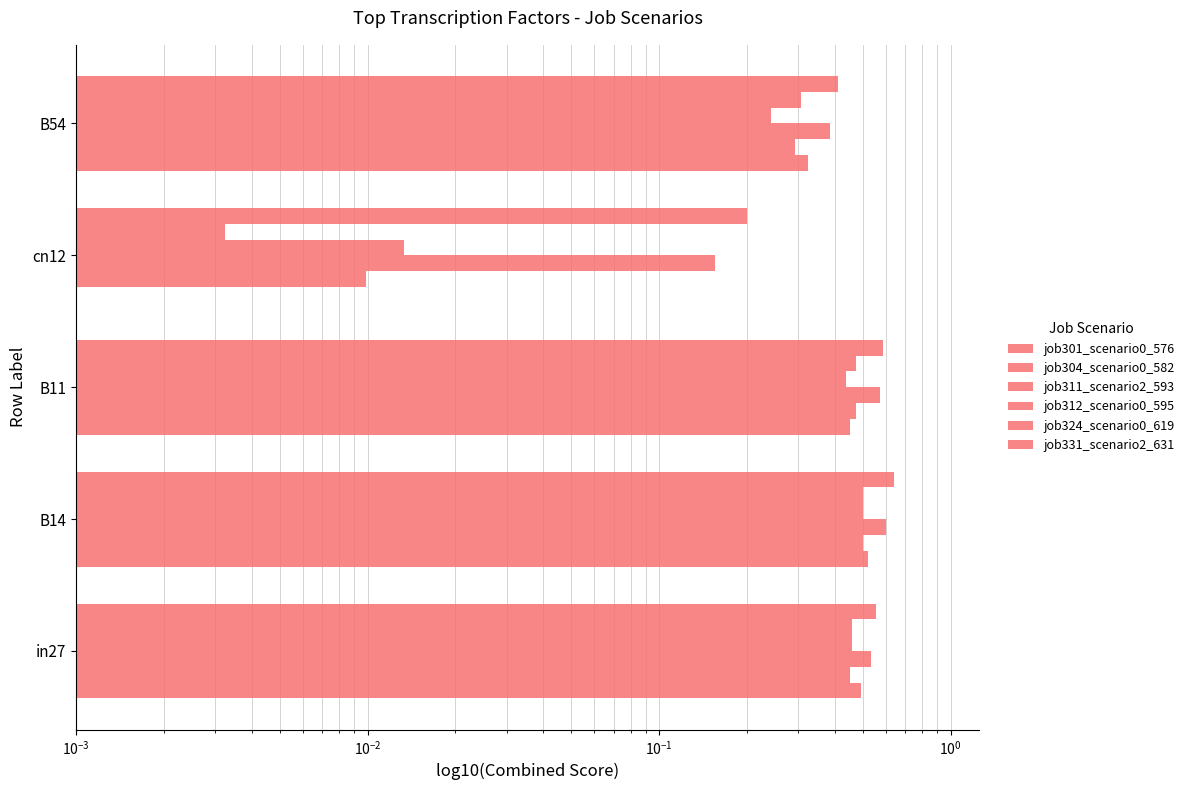

What is the difference between the maximum and minimum values in the job312_scenario0_595 series?

0.5